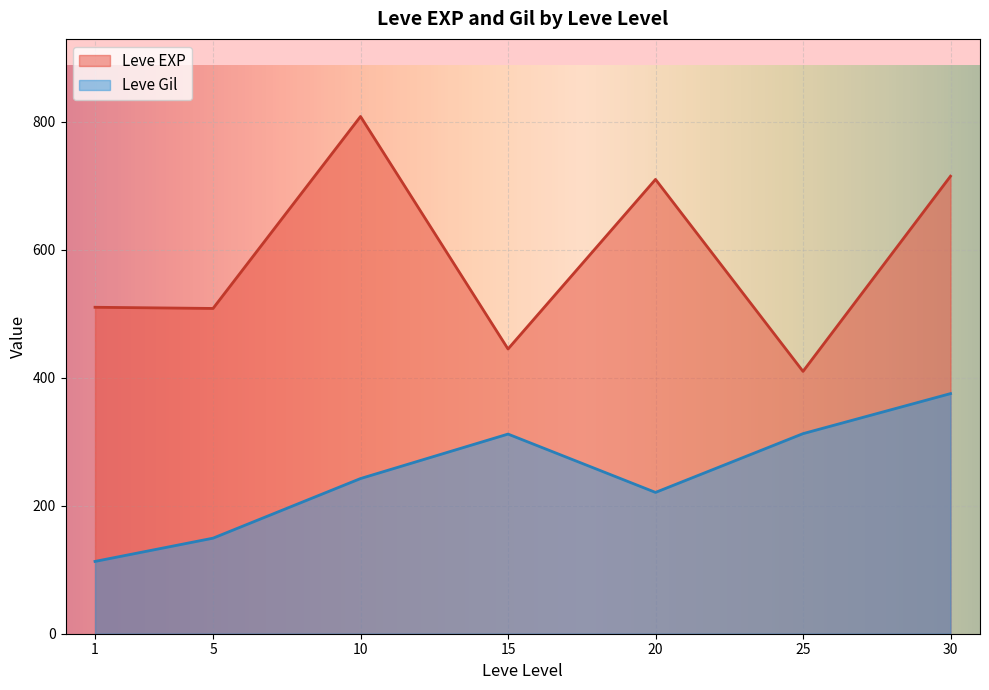

List the series in order of their peak value, highest first.

Leve EXP, Leve Gil